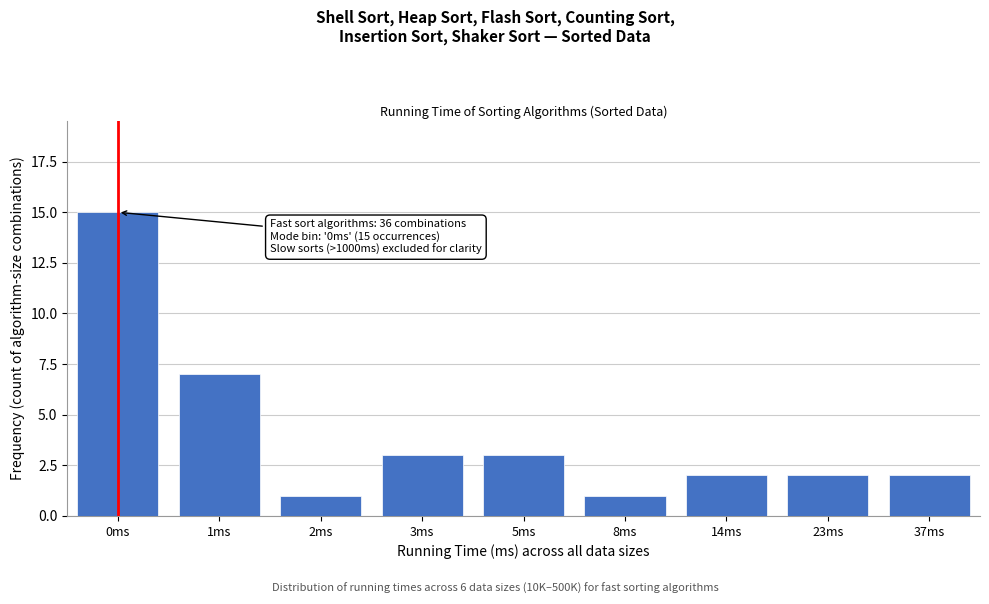

Reading right to left, list all the values displayed in this chart.

37ms=2	23ms=2	14ms=2	8ms=1	5ms=3	3ms=3	2ms=1	1ms=7	0ms=15